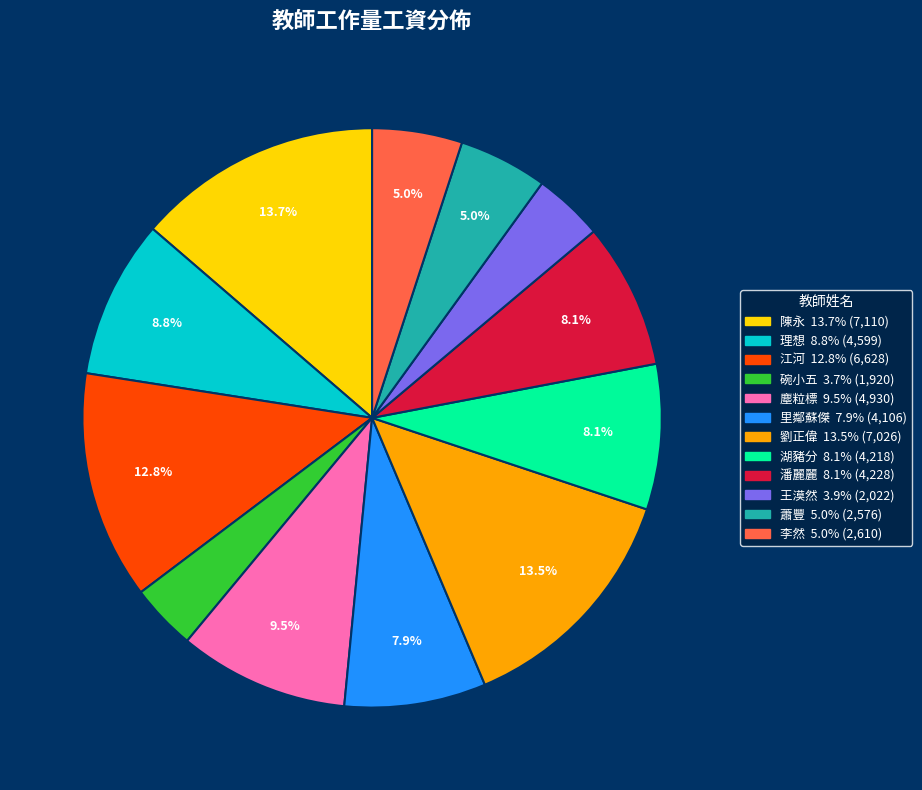

True or false: 劉正偉 accounts for 19% of the total.

False